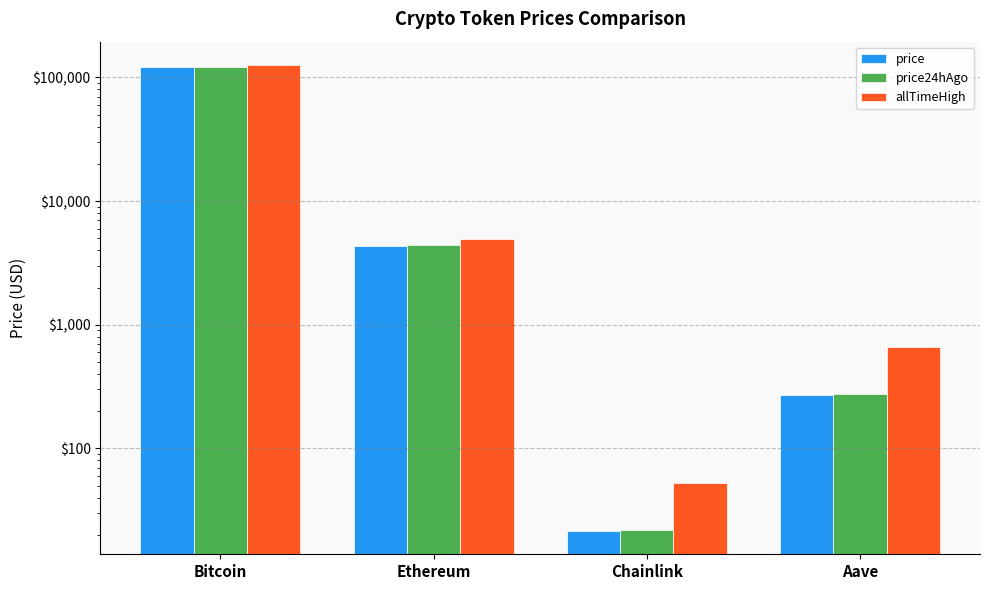

Which category has the lowest value across all series?

Chainlink